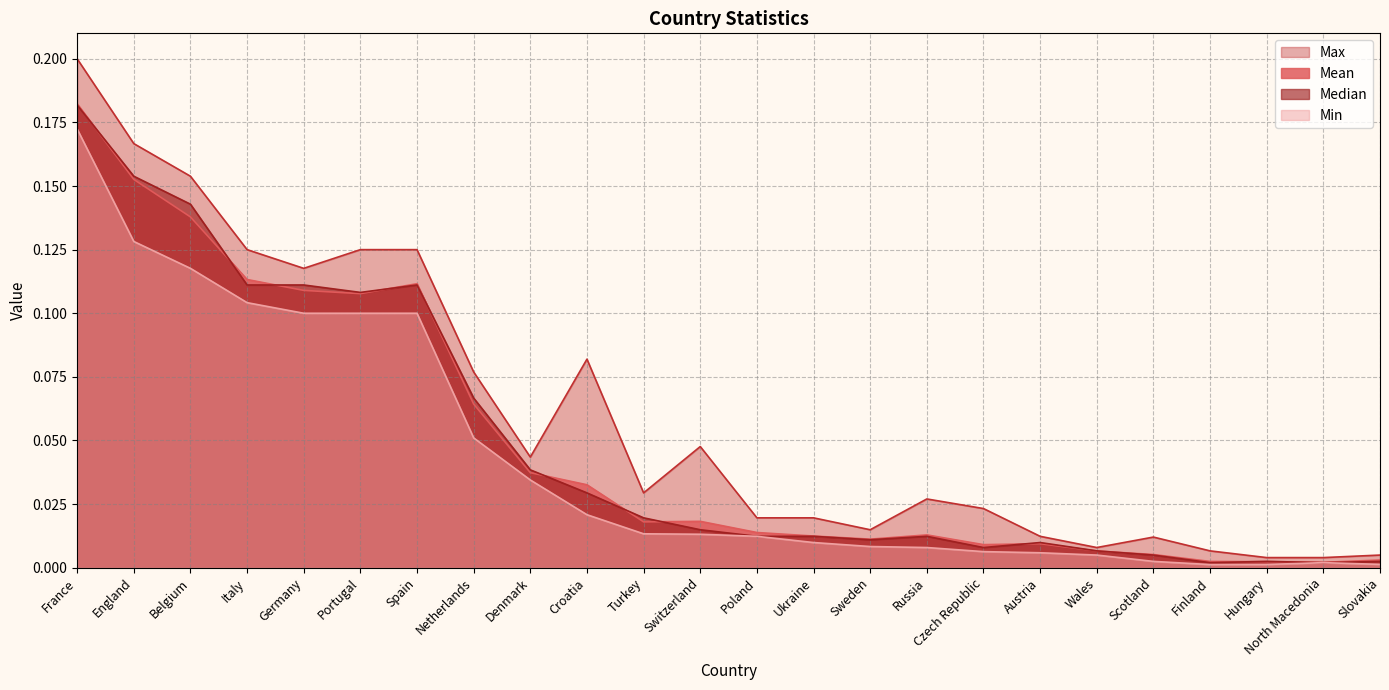

How many times do Median and Mean cross each other?

12